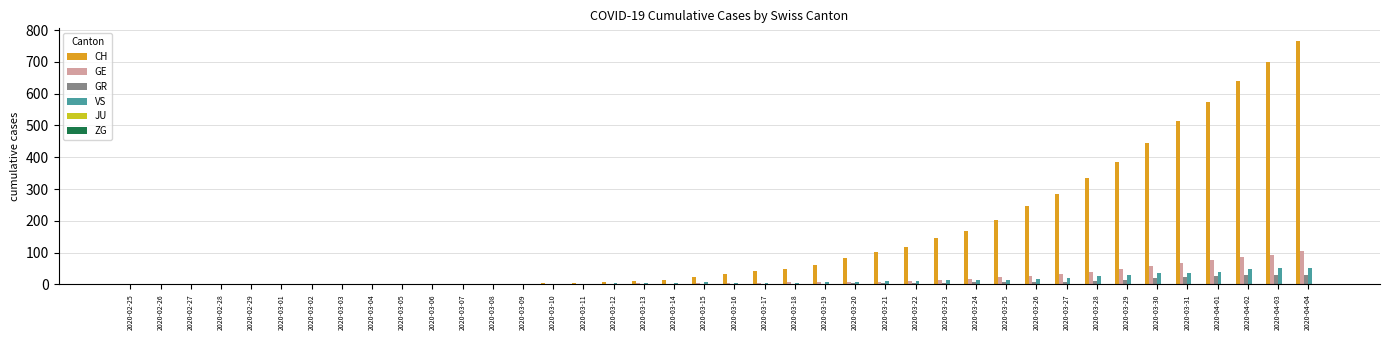

The CH series shows 103 at 2020-03-21. True or false?

True